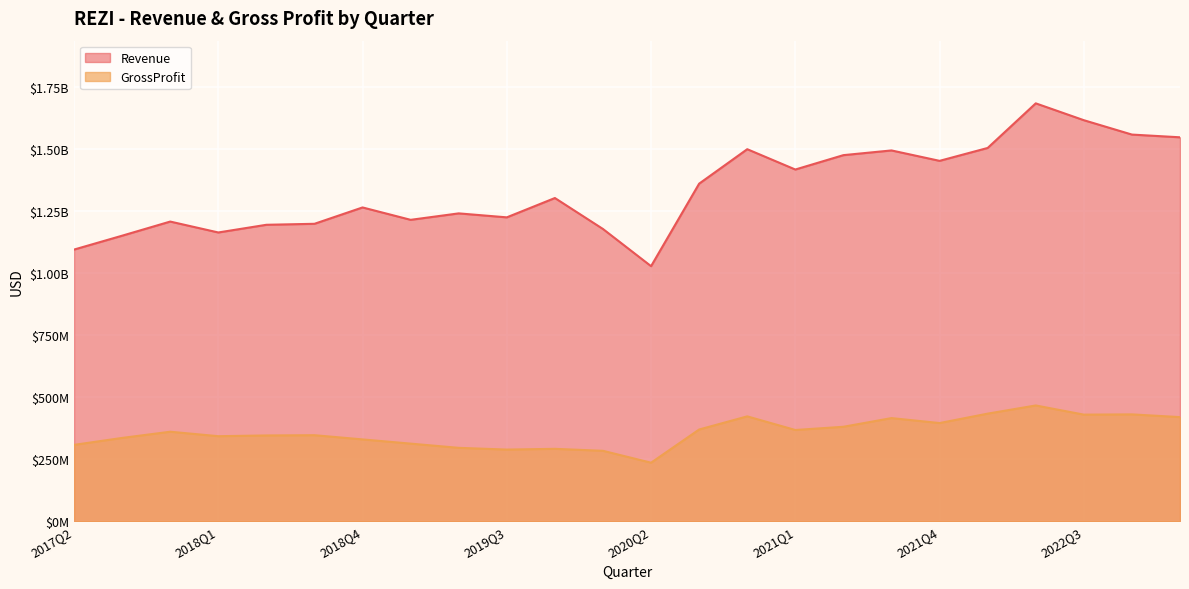

True or false: GrossProfit and Revenue intersect in this chart.

False